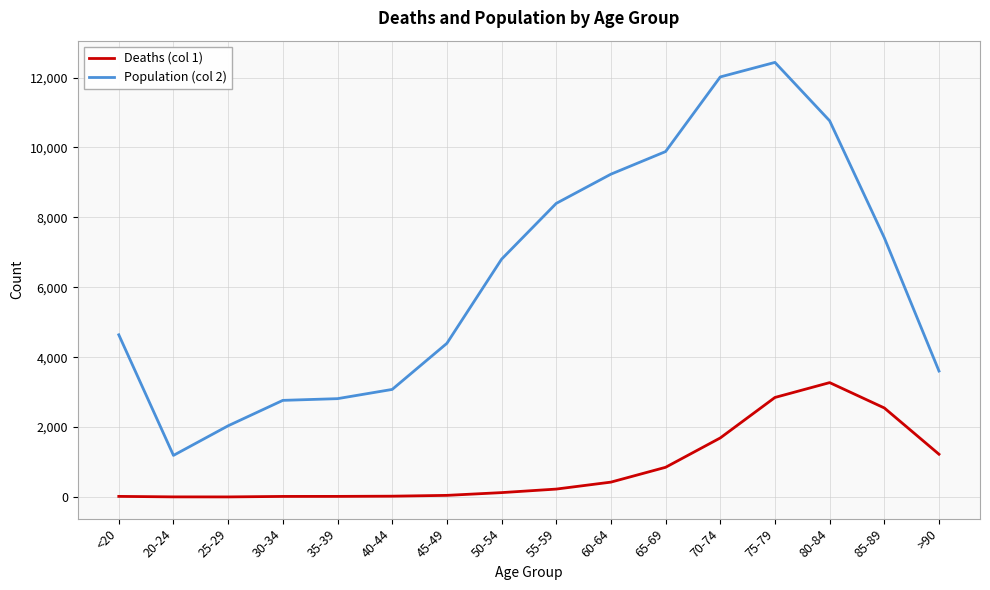

How many distinct data groups are displayed?

2